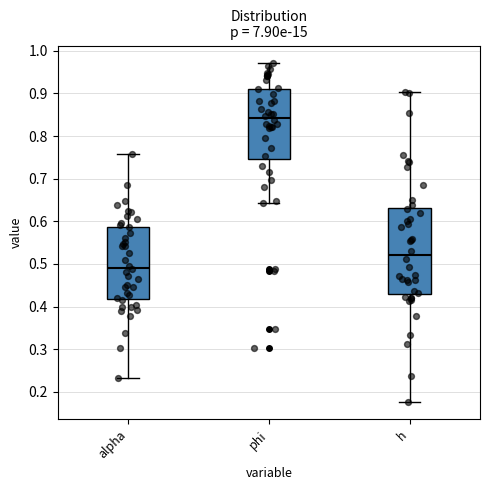

Comparing the boxes themselves (not the whiskers), which one is the tallest?

h